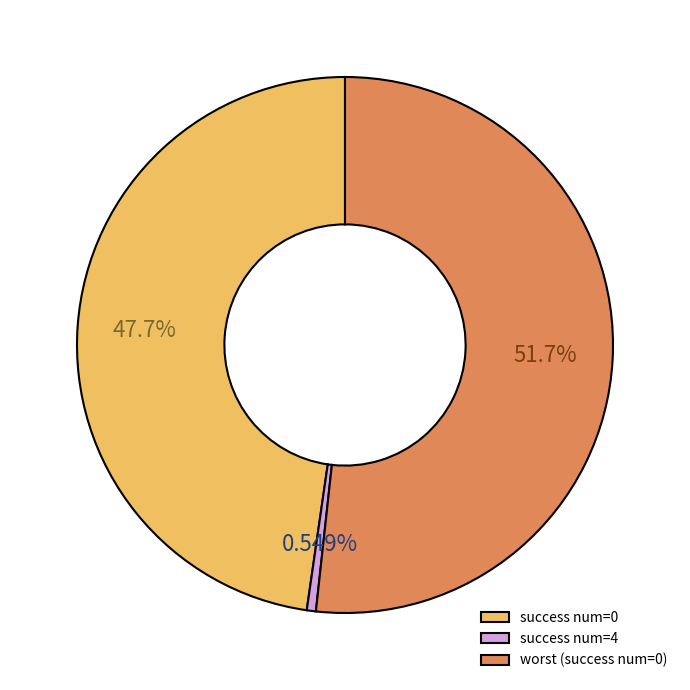

Is there any slice that represents more than half of the pie?

Yes